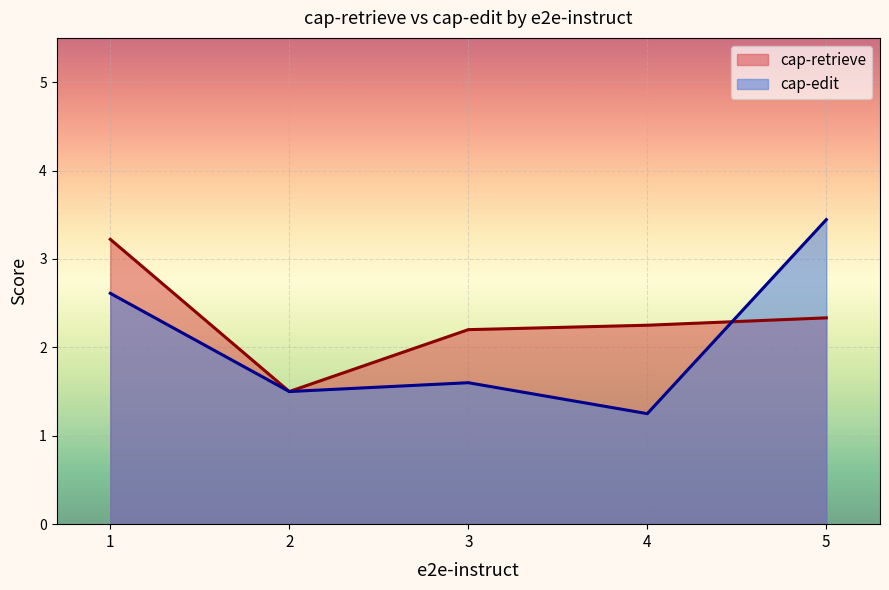

What is the difference between the highest and lowest values at 5?

1.1